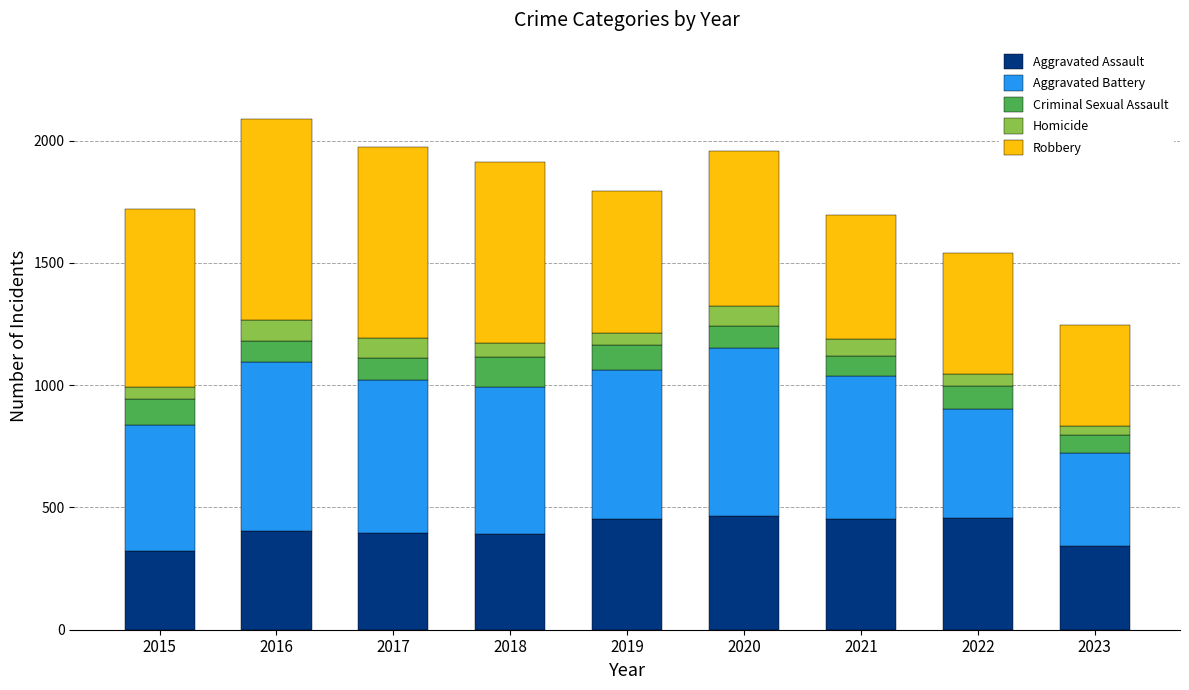

At which category is the sum across all series the highest?

2016